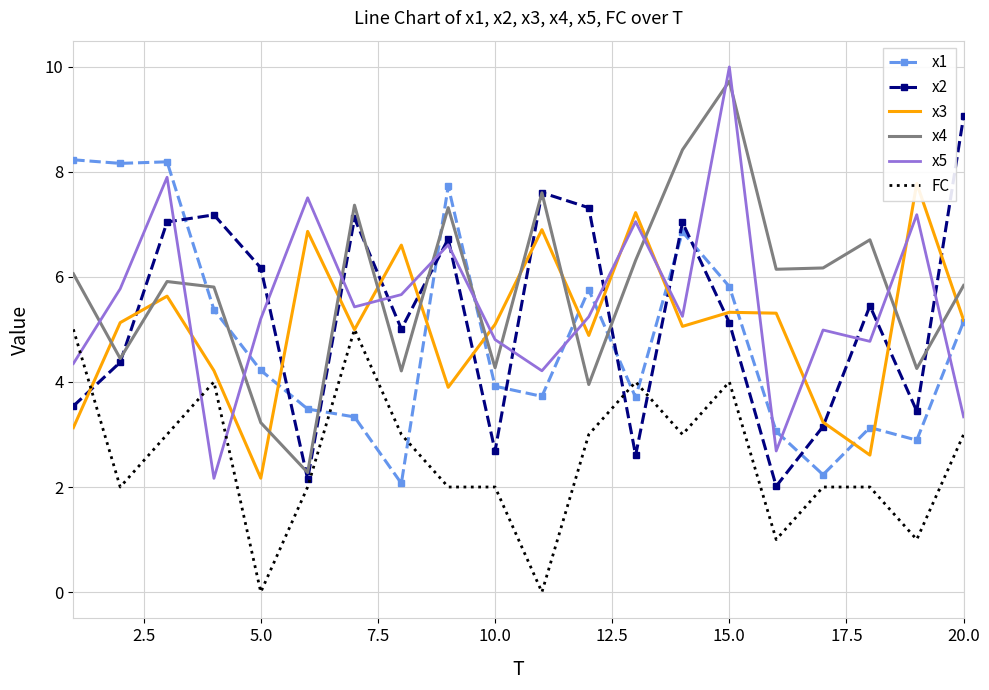

True or false: x2 and x3 intersect in this chart.

True